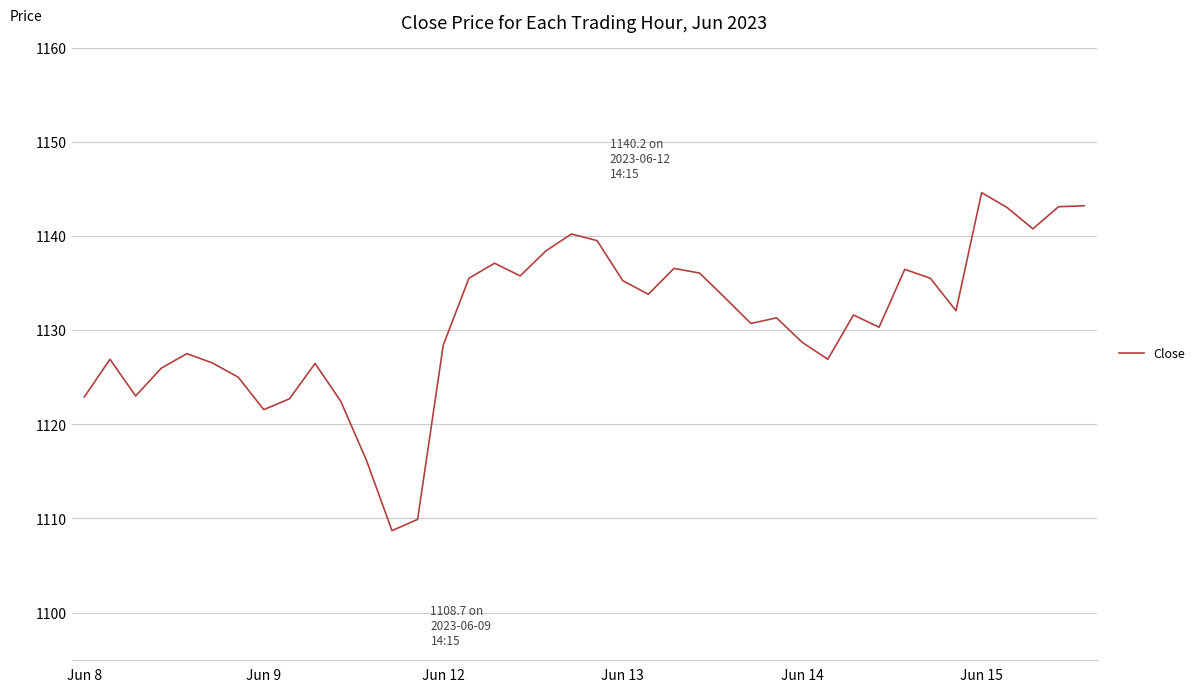

What is the smallest value displayed?

1108.7